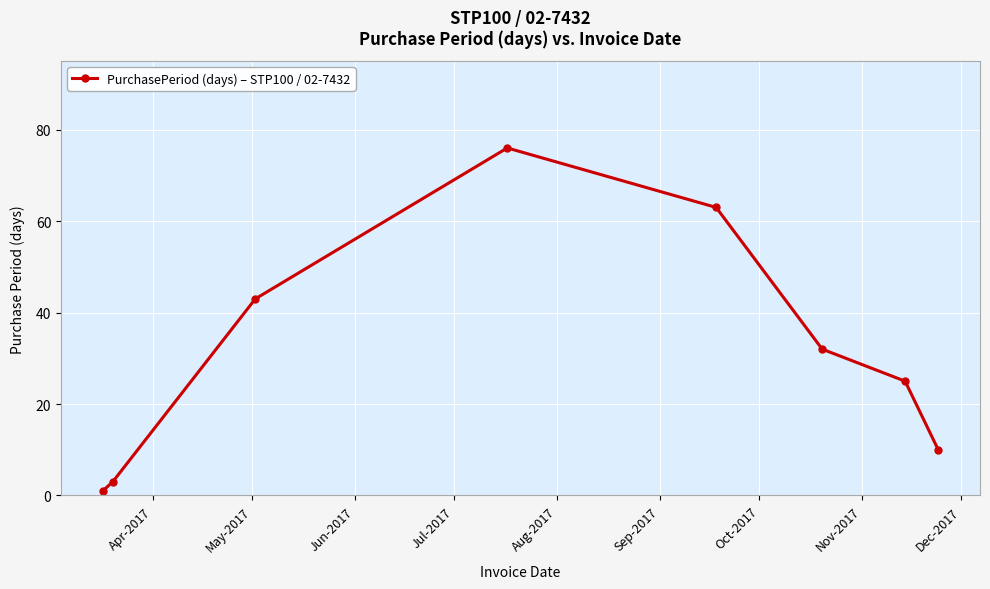

Is this an area chart (filled region under the line)?

No